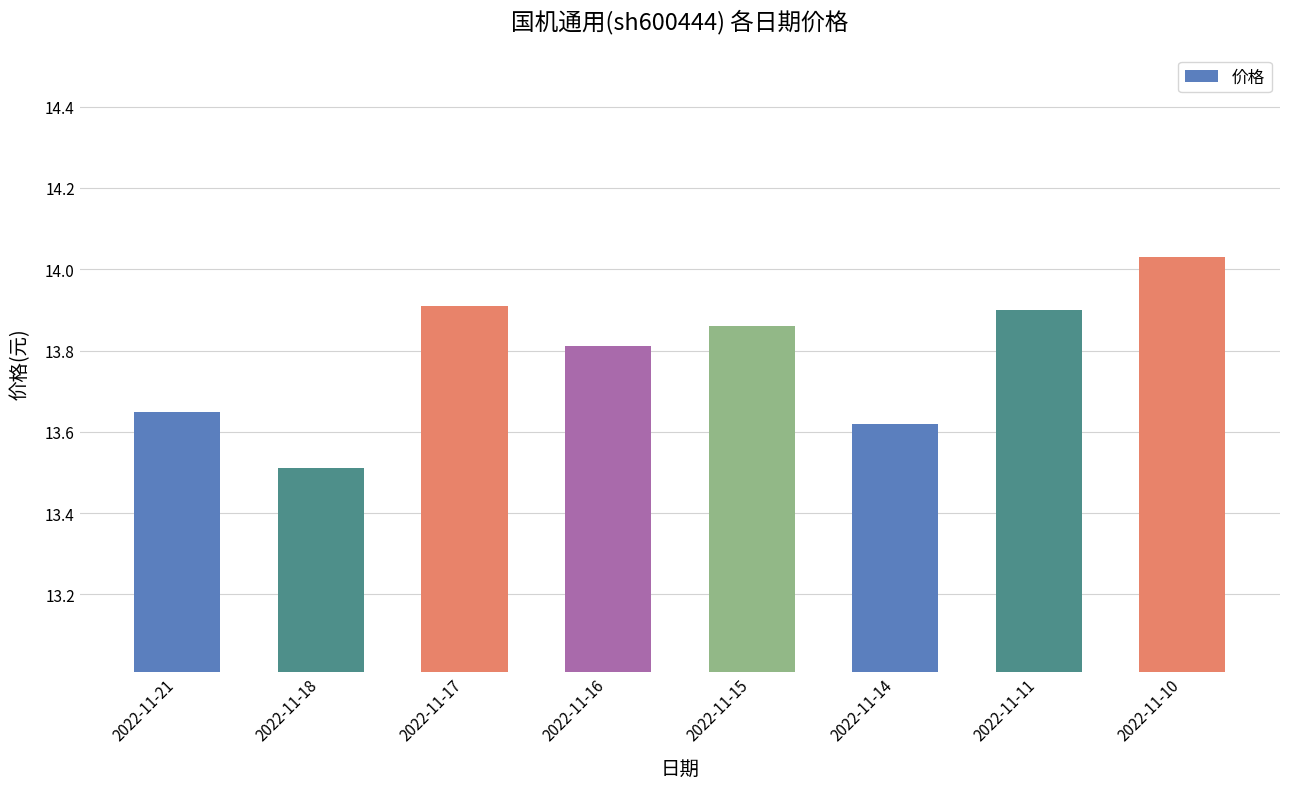

Is it true that the value at 2022-11-18 is 20.3?

False